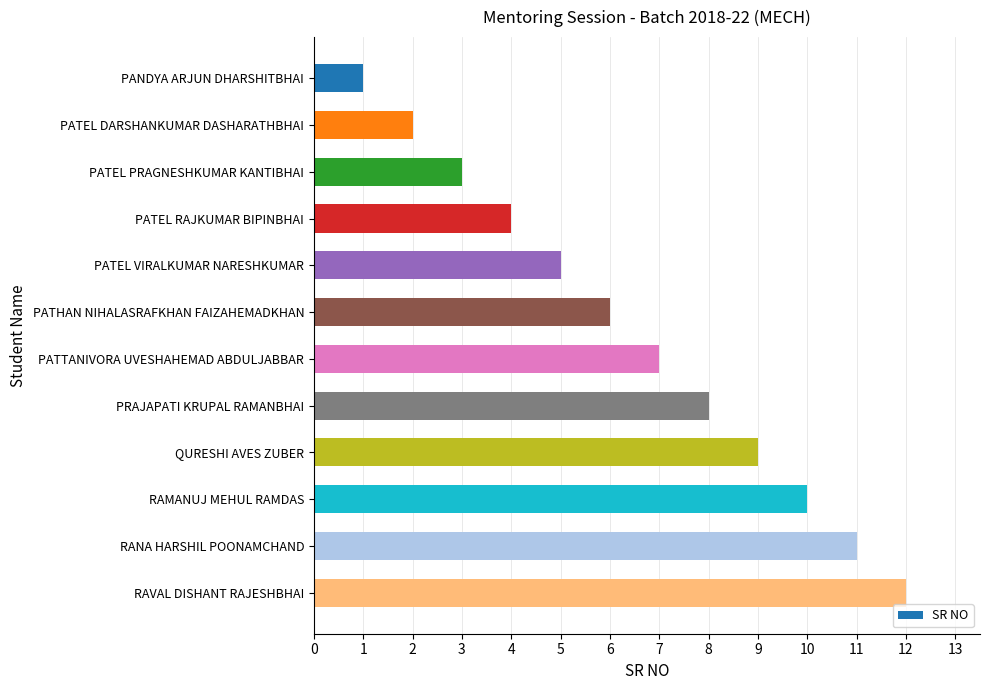

What is the label of the 2nd bar from the bottom?

RANA HARSHIL POONAMCHAND